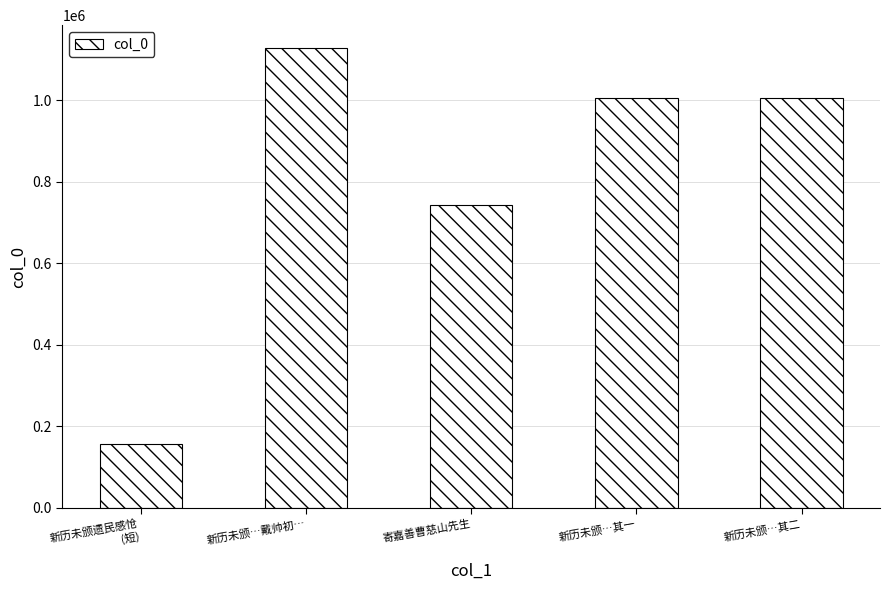

What is the smallest value displayed?

156138